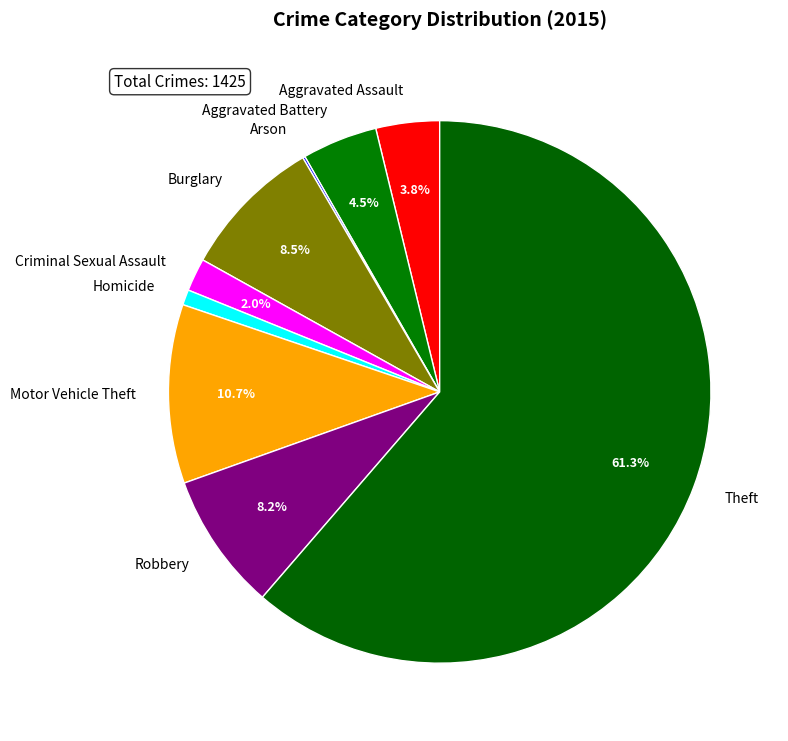

Is the sum of Homicide and Aggravated Assault greater than half?

No